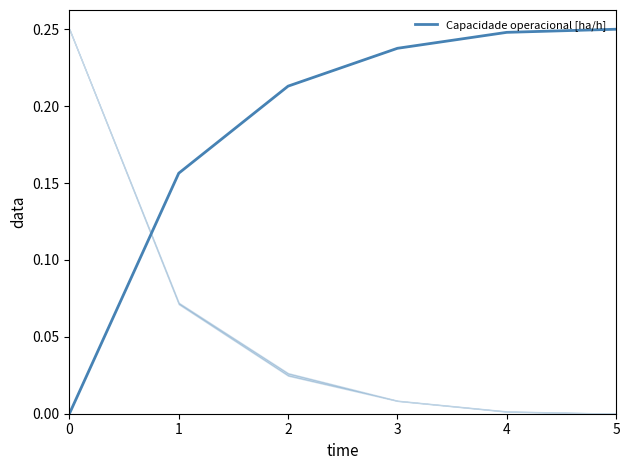

The chart shows a value of 0.0 at 3. True or false?

False